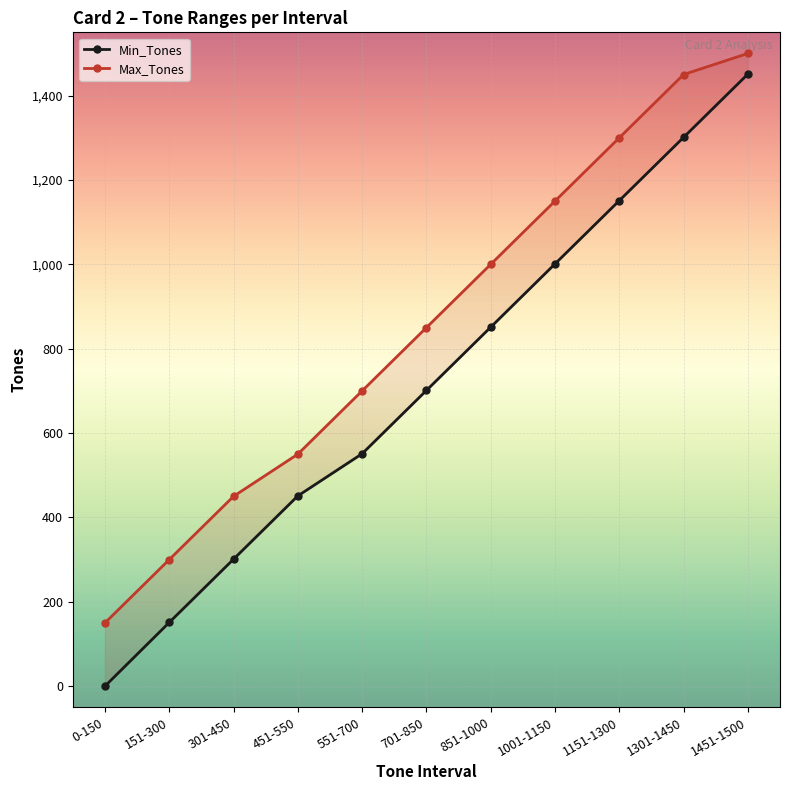

Reading left to right, extract all data points from this chart.

Min_Tones: 0-150=0	151-300=151	301-450=301	451-550=451	551-700=551	701-850=701	851-1000=851	1001-1150=1001	1151-1300=1151	1301-1450=1301	1451-1500=1451
Max_Tones: 0-150=150	151-300=300	301-450=450	451-550=550	551-700=700	701-850=850	851-1000=1000	1001-1150=1150	1151-1300=1300	1301-1450=1450	1451-1500=1500